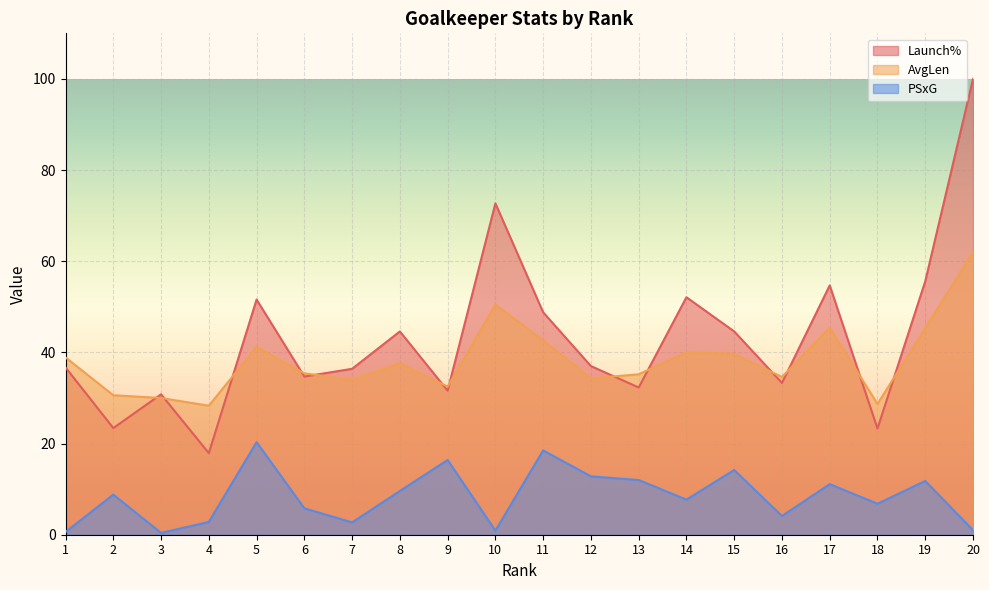

What is the average value of the Launch% series?

43.1